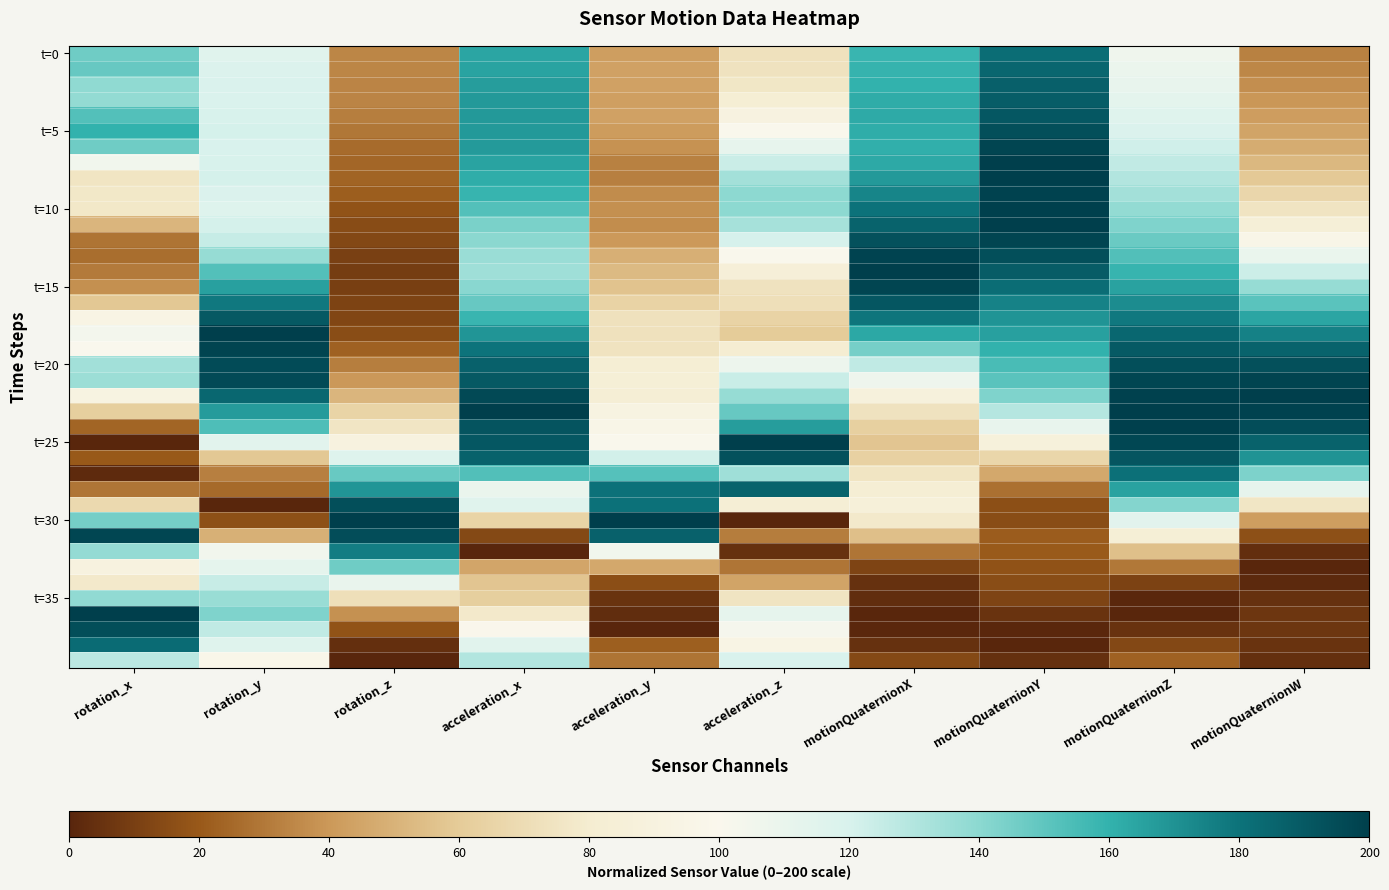

At which category is the sum across all series the highest?

acceleration_x